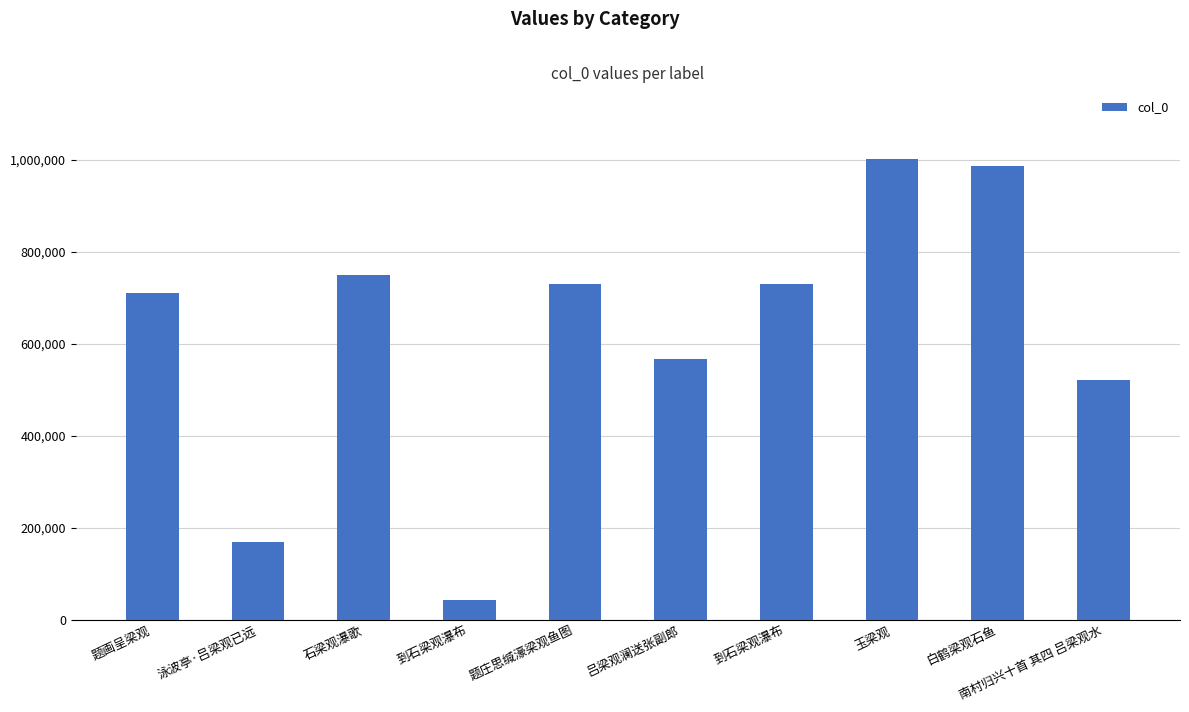

Is it true that the value at 白鹤梁观石鱼 is 592644?

False